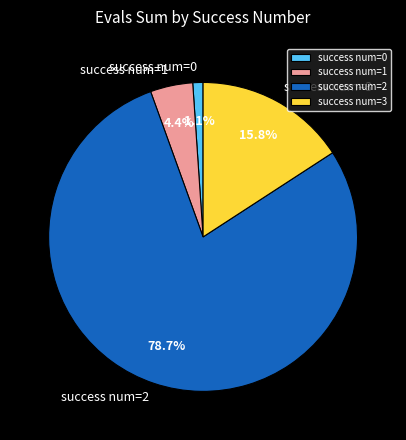

What percentage is NOT represented by success num=2?

21.3%